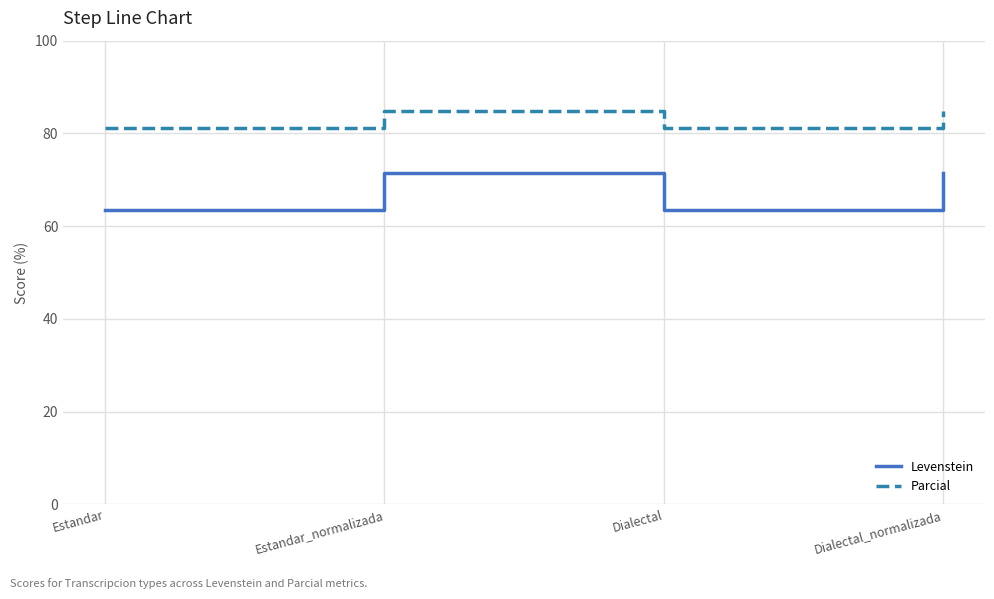

What are all the series names shown in the legend?

Levenstein, Parcial